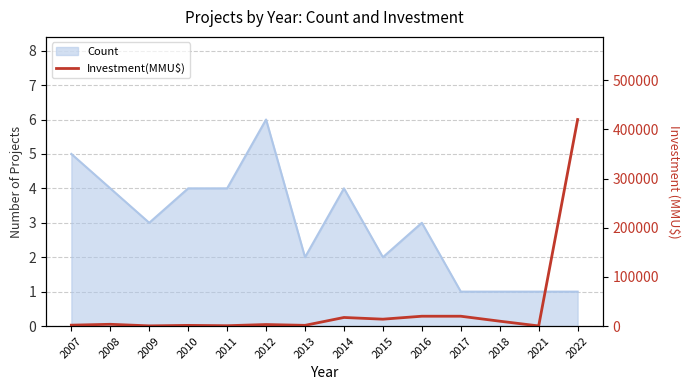

At which category does the data reach its first local valley?

2009